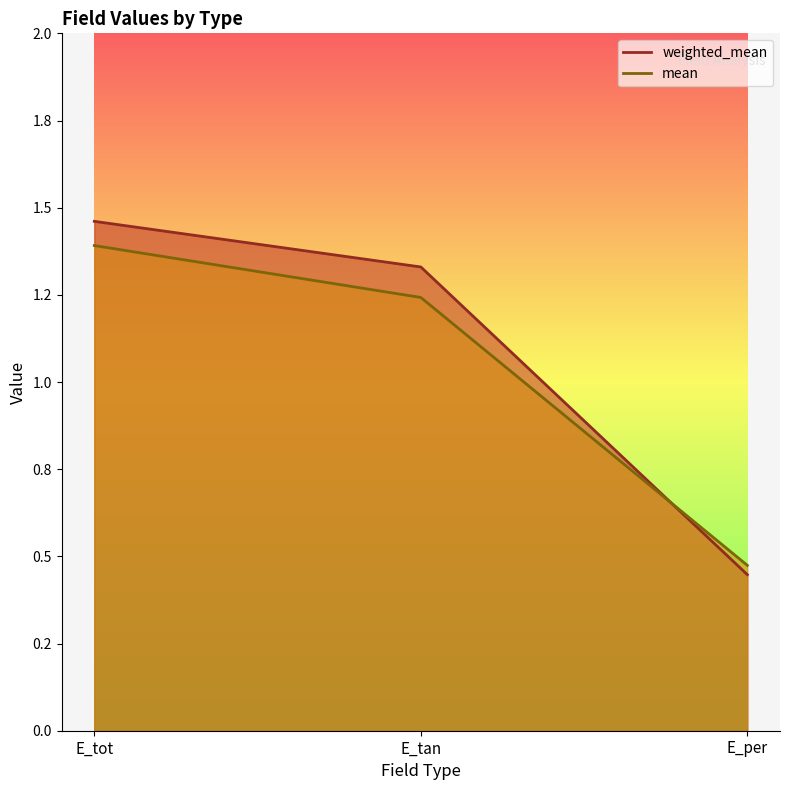

At which label is weighted_mean closest to 0?

E_per